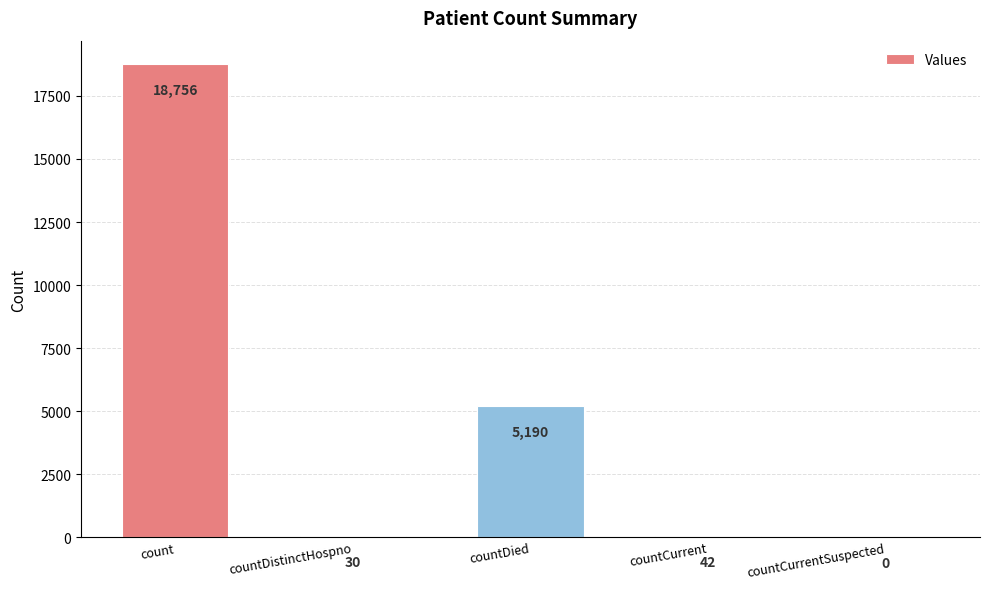

What is the maximum value shown in the chart?

18756